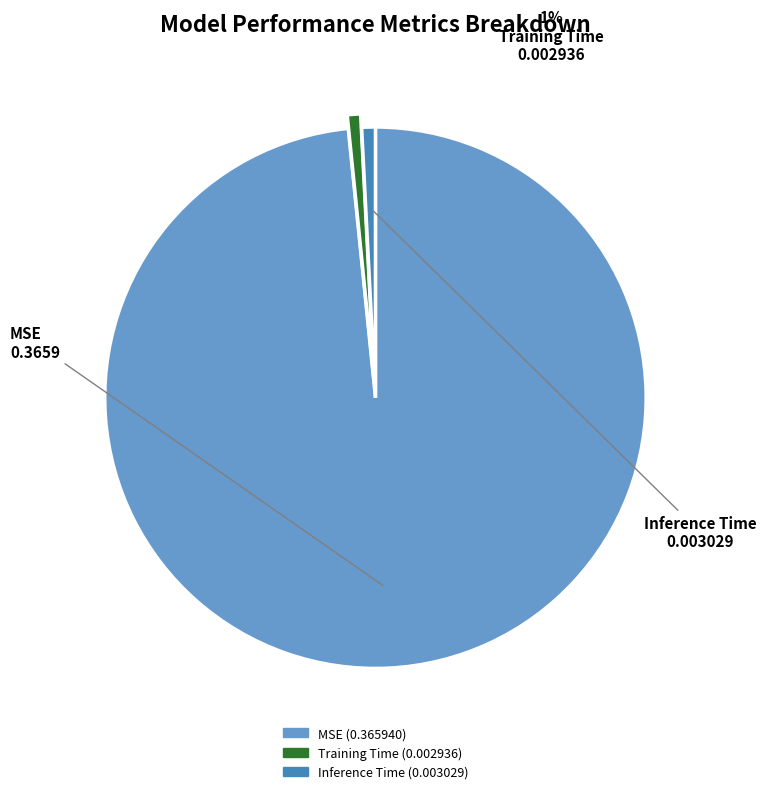

Is it true that Inference Time is 1% of the pie?

True